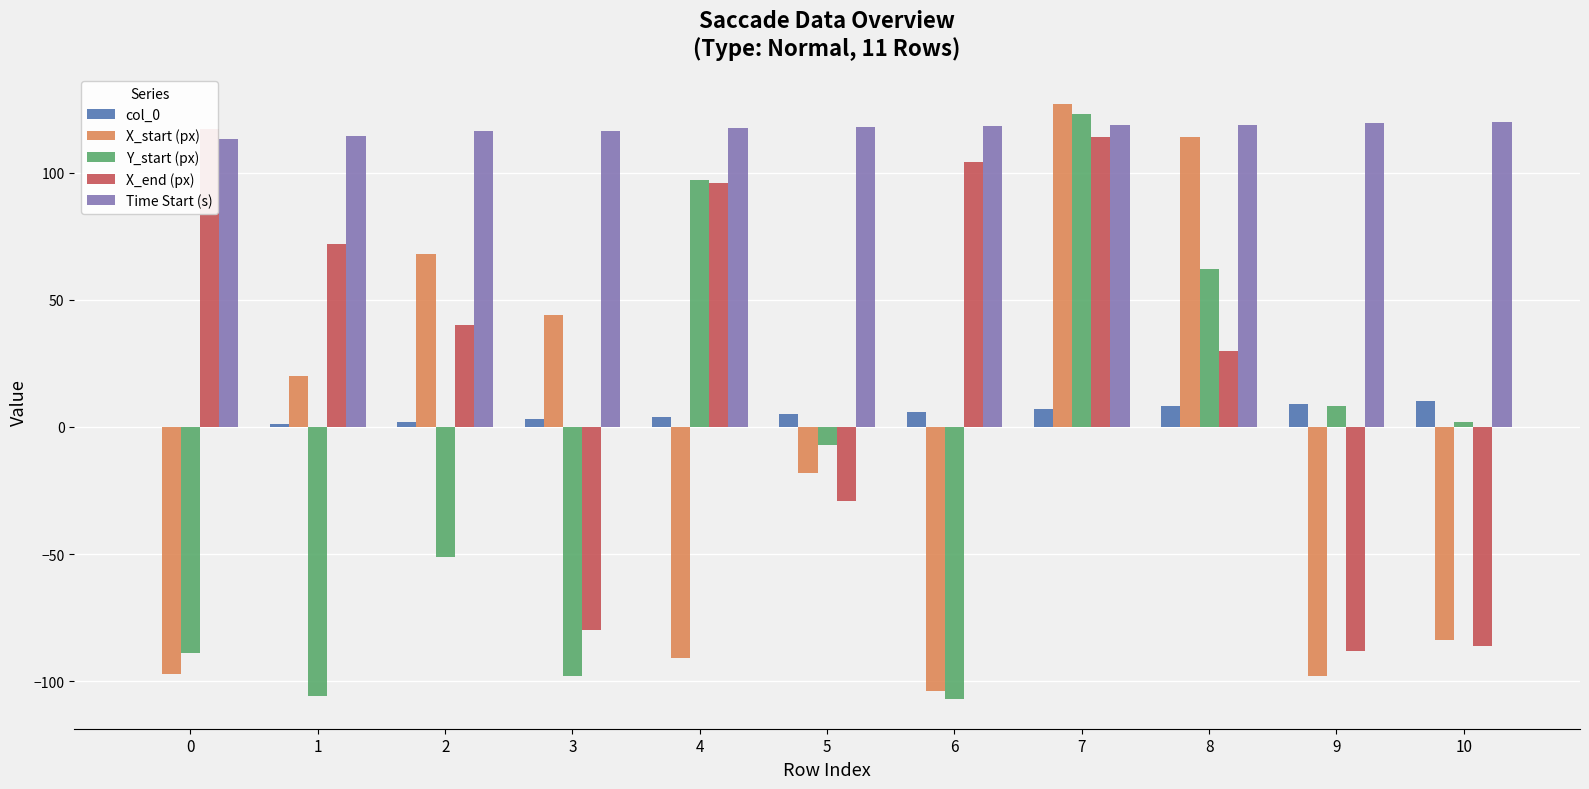

What is the difference between the col_0 values at 9 and 2?

7.0